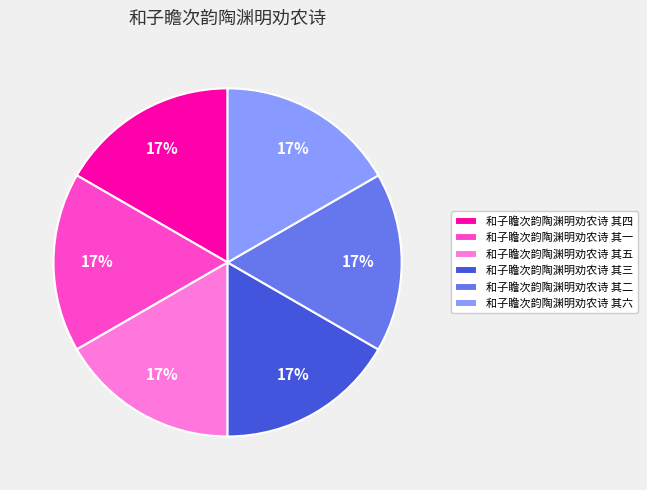

Does 和子瞻次韵陶渊明劝农诗 其三 account for over 50% of the chart?

No